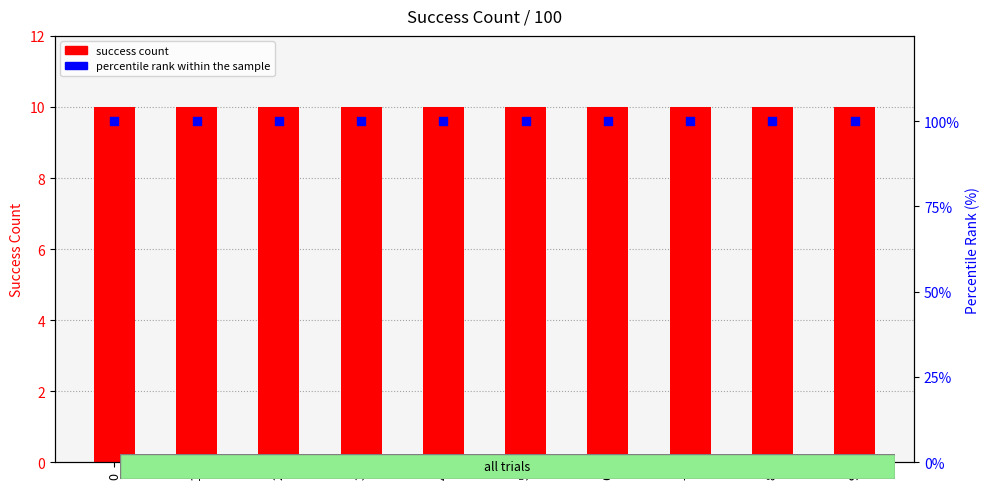

What are all the series names shown in the legend?

success count, percentile rank within the sample